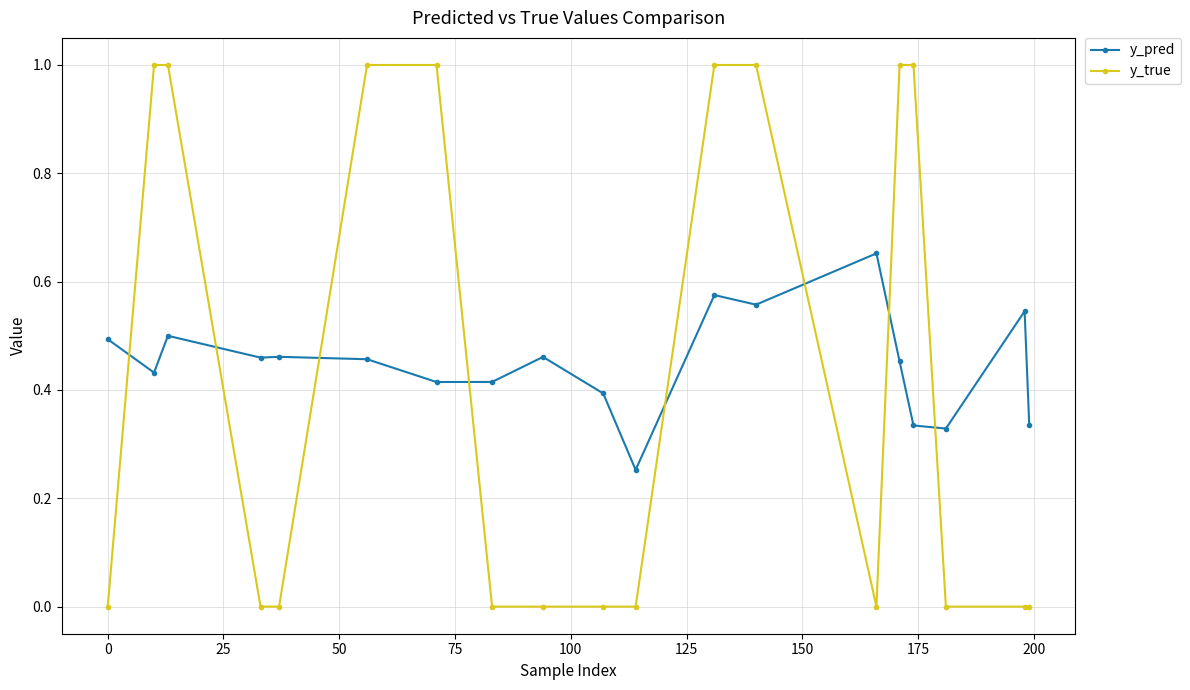

List the series in order of their peak value, highest first.

y_true, y_pred